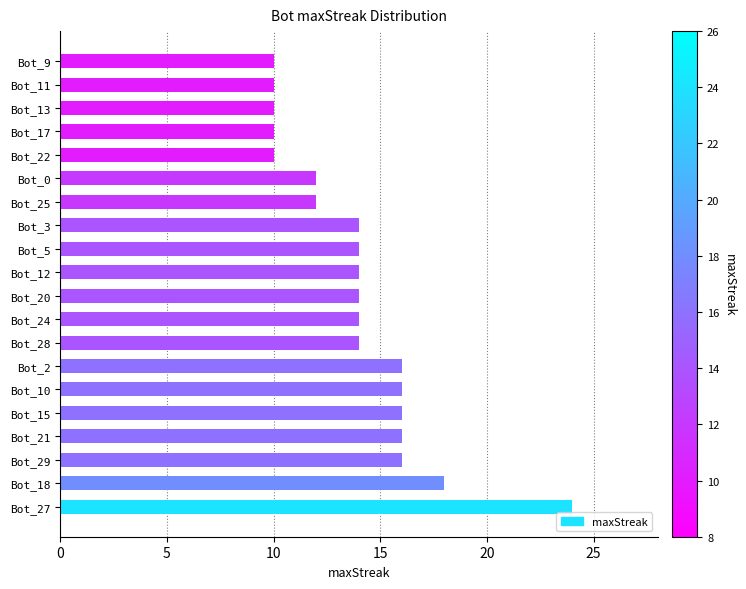

What is the difference between the maximum and minimum values?

14